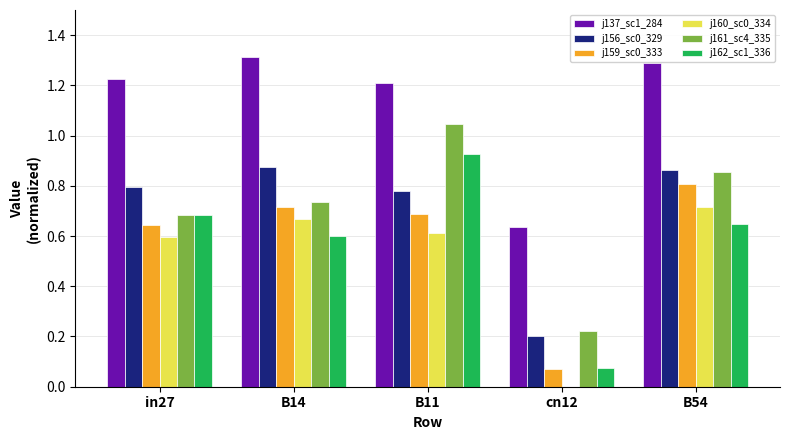

What is the greatest value displayed?

1.3